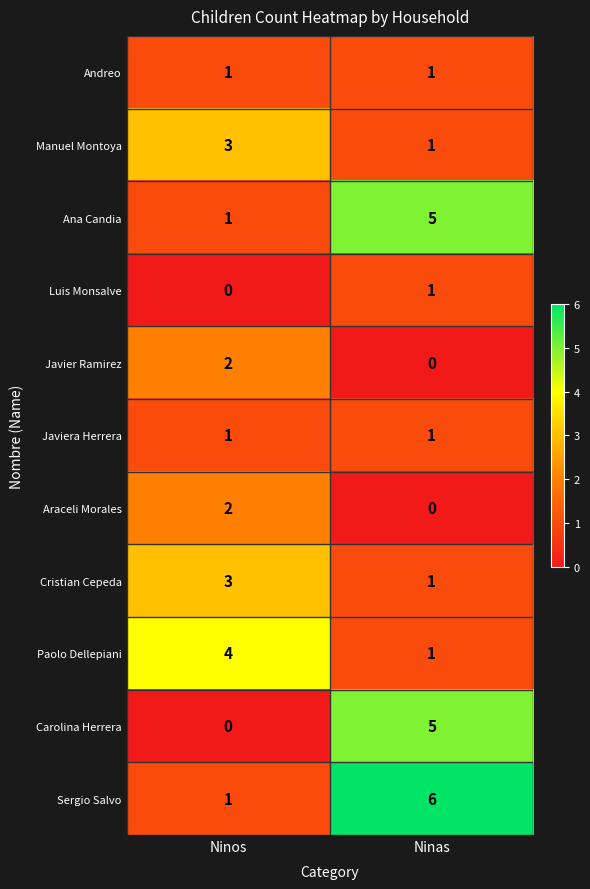

What is the difference between the maximum and minimum values in the Carolina Herrera series?

5